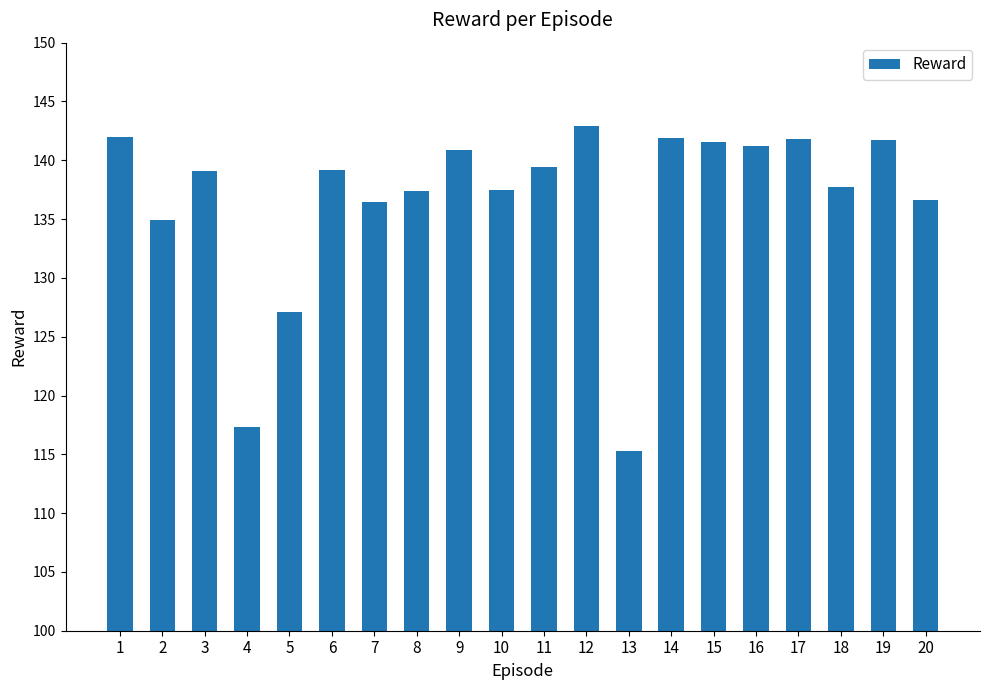

What is the minimum value shown in the chart?

115.3